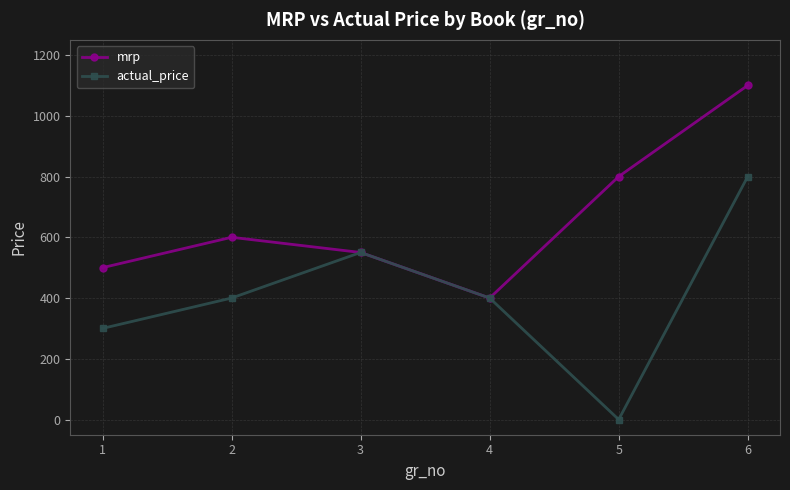

At which category is the sum across all series the highest?

6